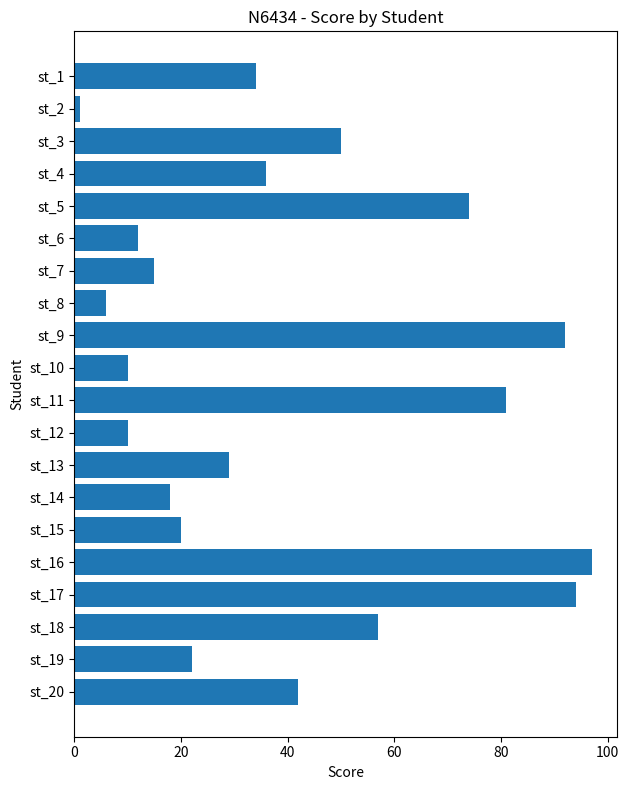

What is the difference between the maximum and minimum values?

96